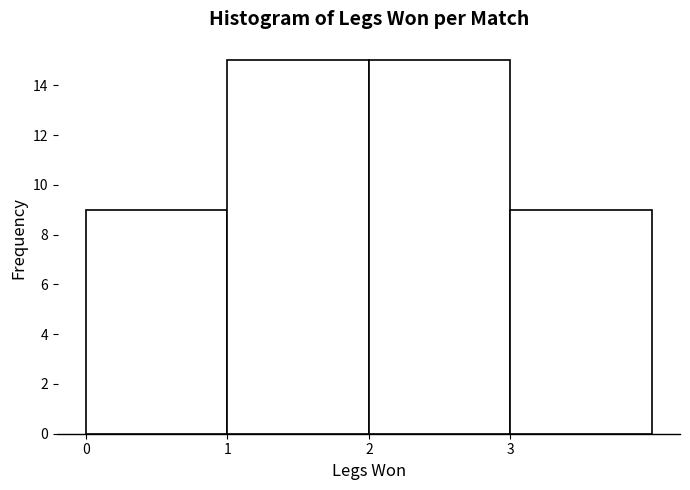

How tall is the bar that spans 3 to 4 on the x-axis? The values are not printed on the chart, so give them approximately, as read against the axis.

9